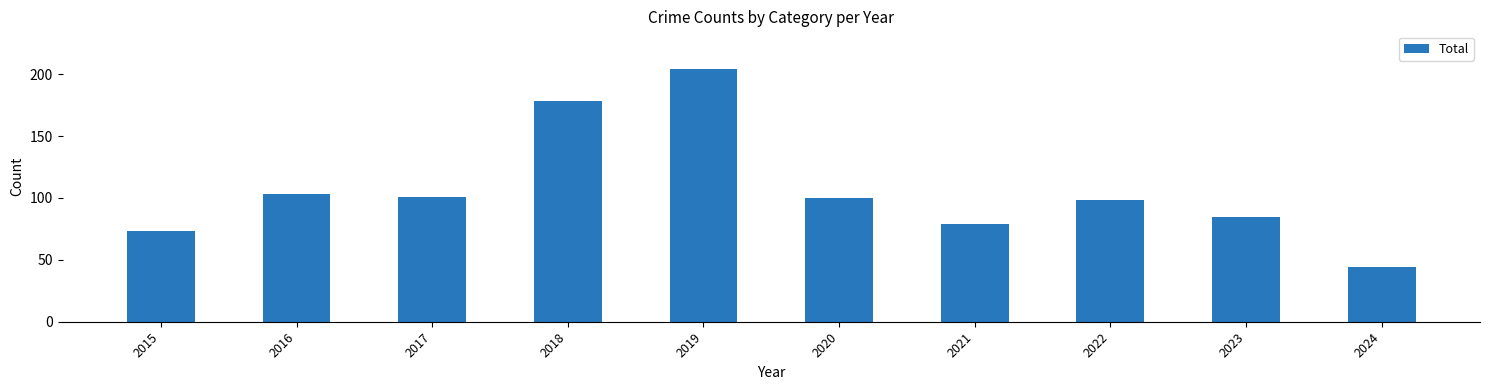

How many categories are shown in the chart?

10